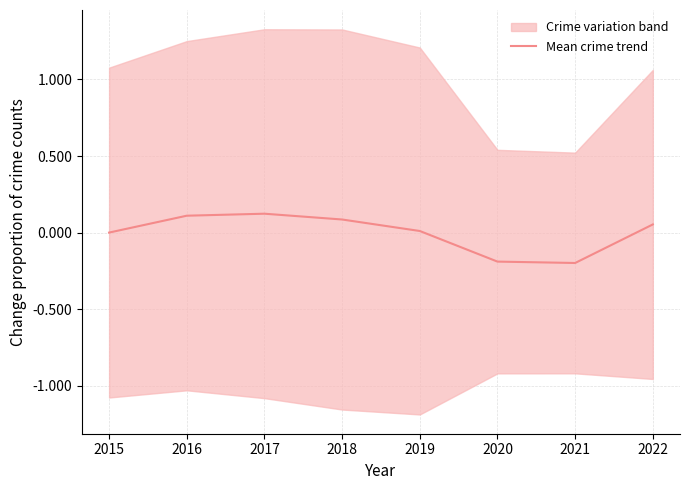

Is it true that the value at 2015 is -0.2?

False